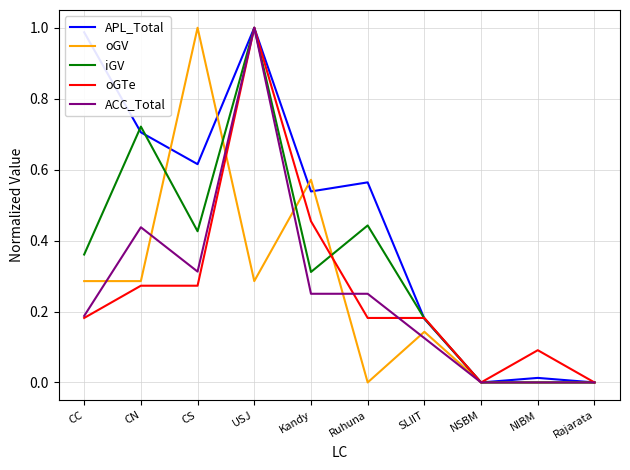

Is it true that iGV equals 1.0 at USJ?

True